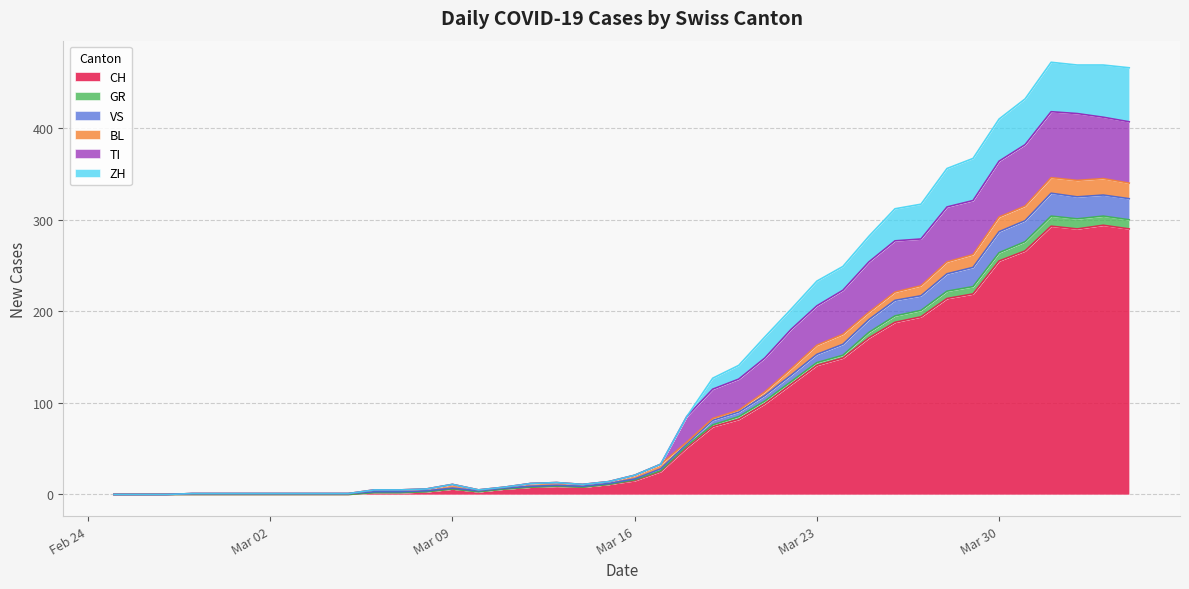

What is the highest value of the CH series?

294